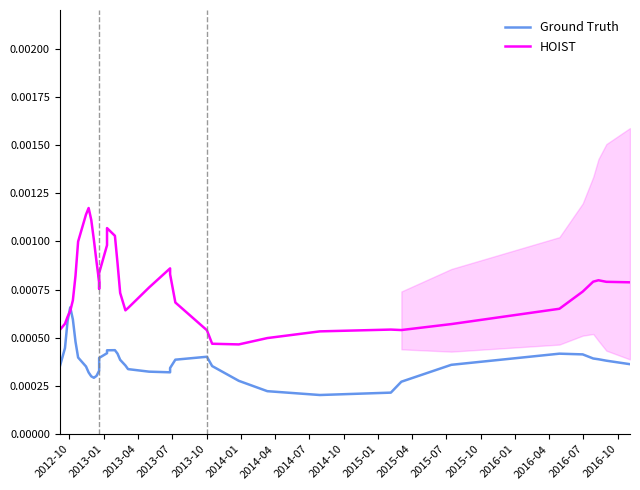

The value of Ground Truth at 2014-01 is 0.0. True or false?

False